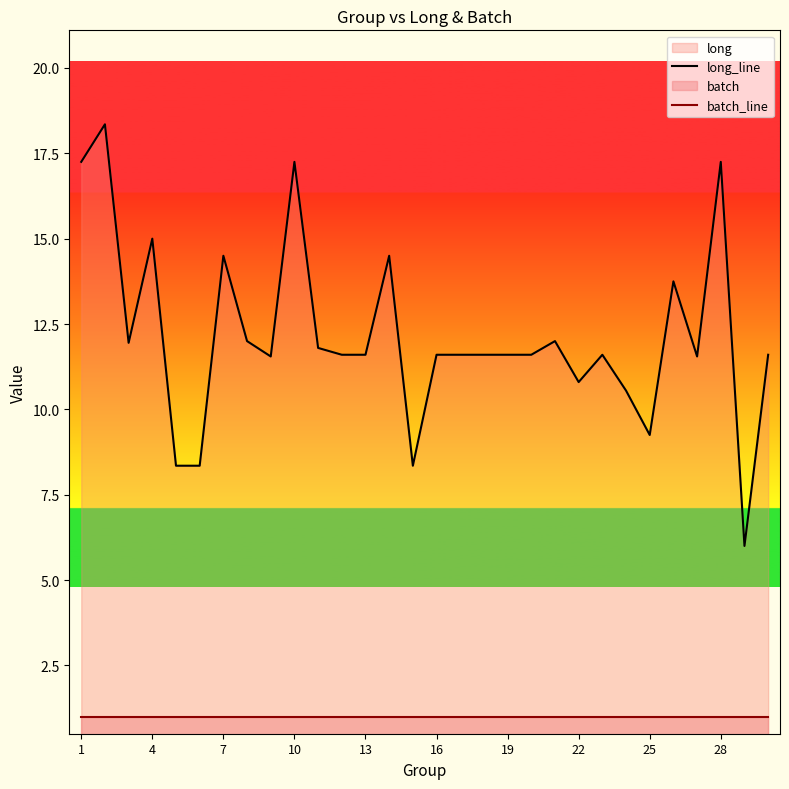

Which series has the widest spread of values?

long_line